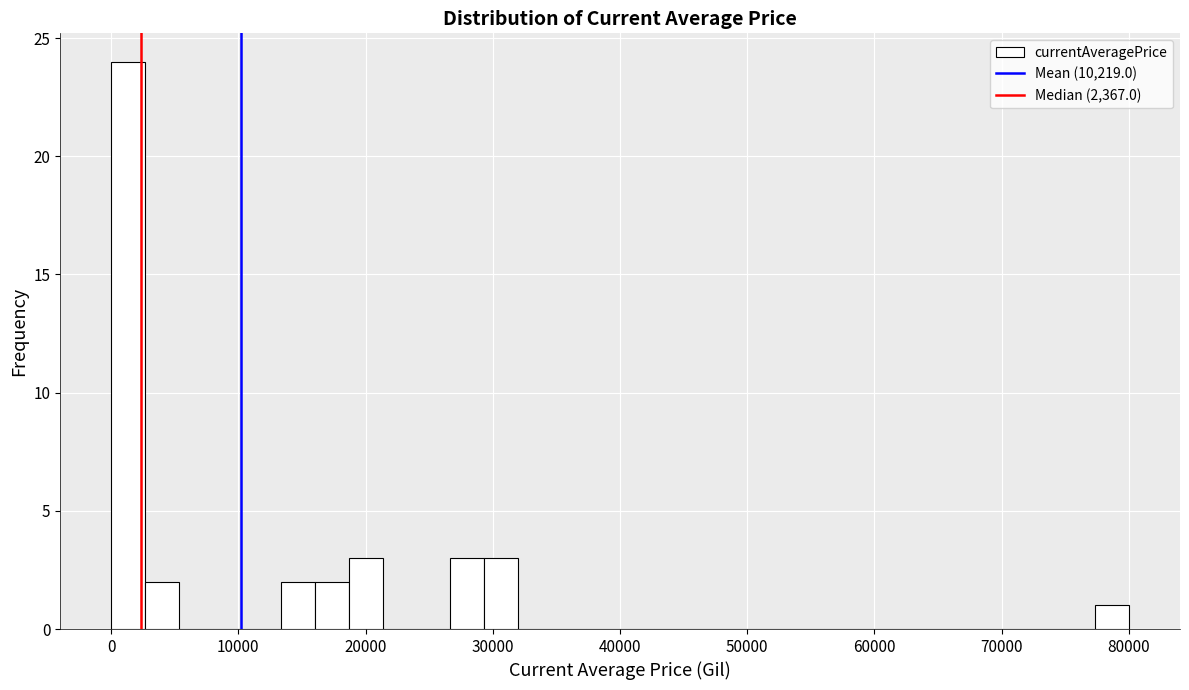

Around what value on the x-axis is the tallest bar? Give the approximate position of its centre, as read against the axis.

1000